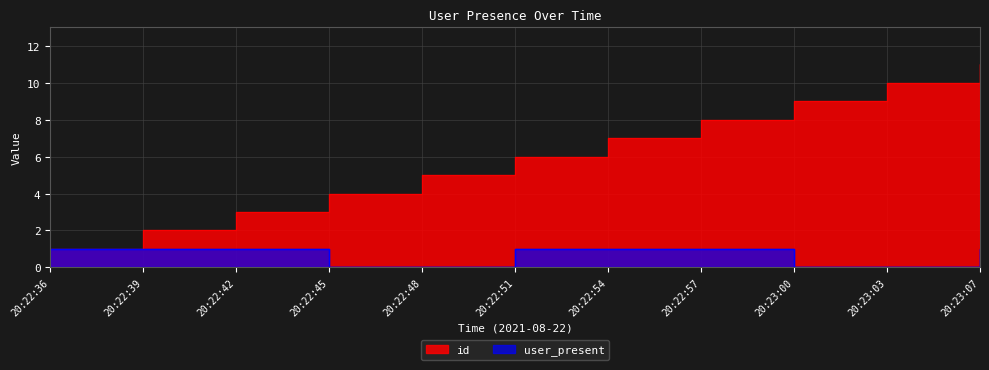

Where is id nearest to the value 6?

20:22:51